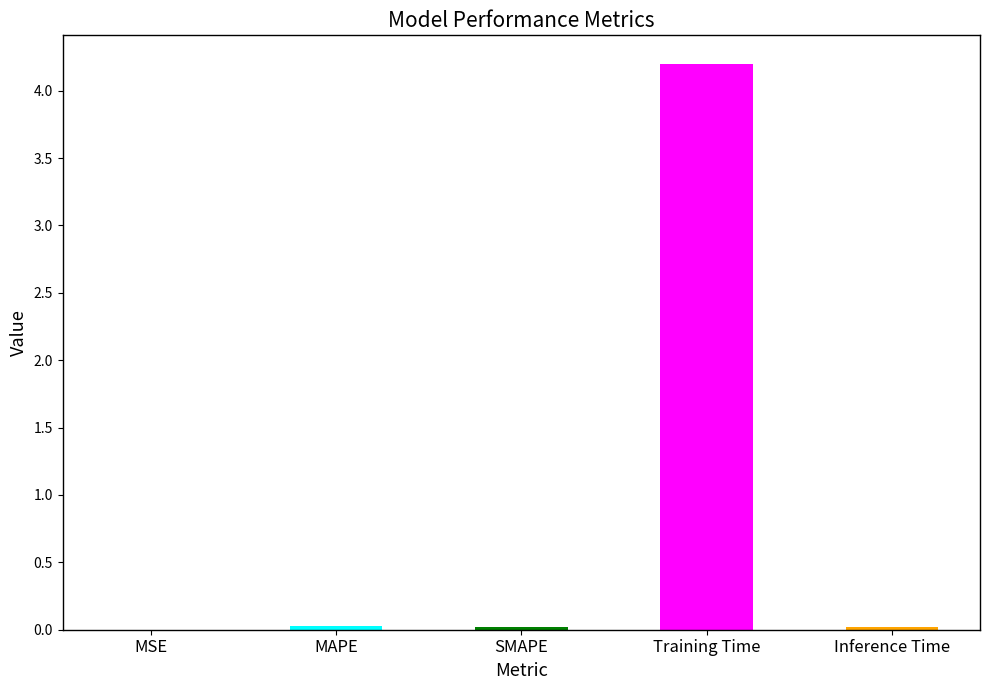

Which category has the highest value across all series?

Training Time